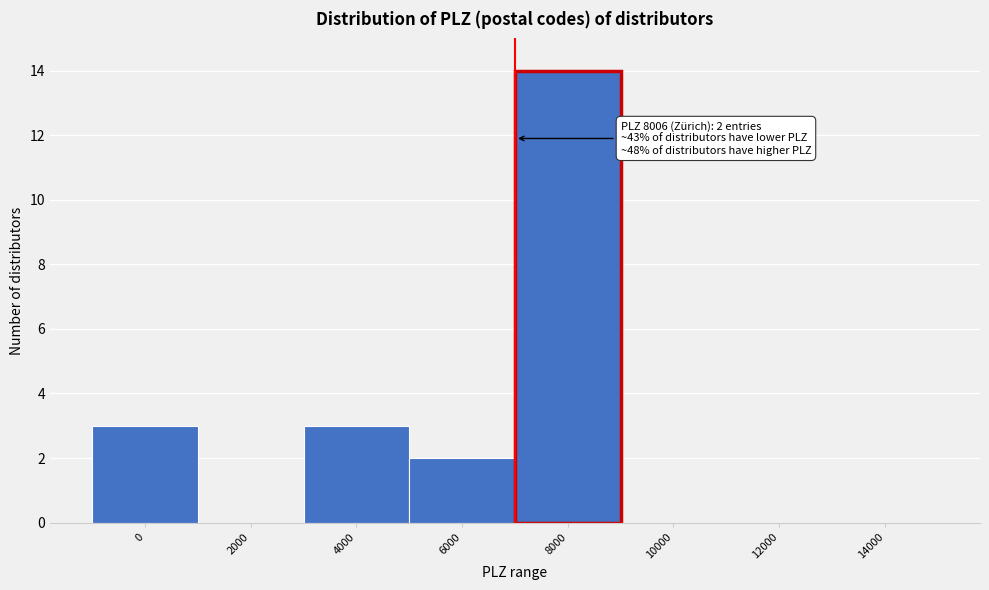

Reading right to left, list all the values displayed in this chart.

14000=0	12000=0	10000=0	8000=14	6000=2	4000=3	2000=0	0=3